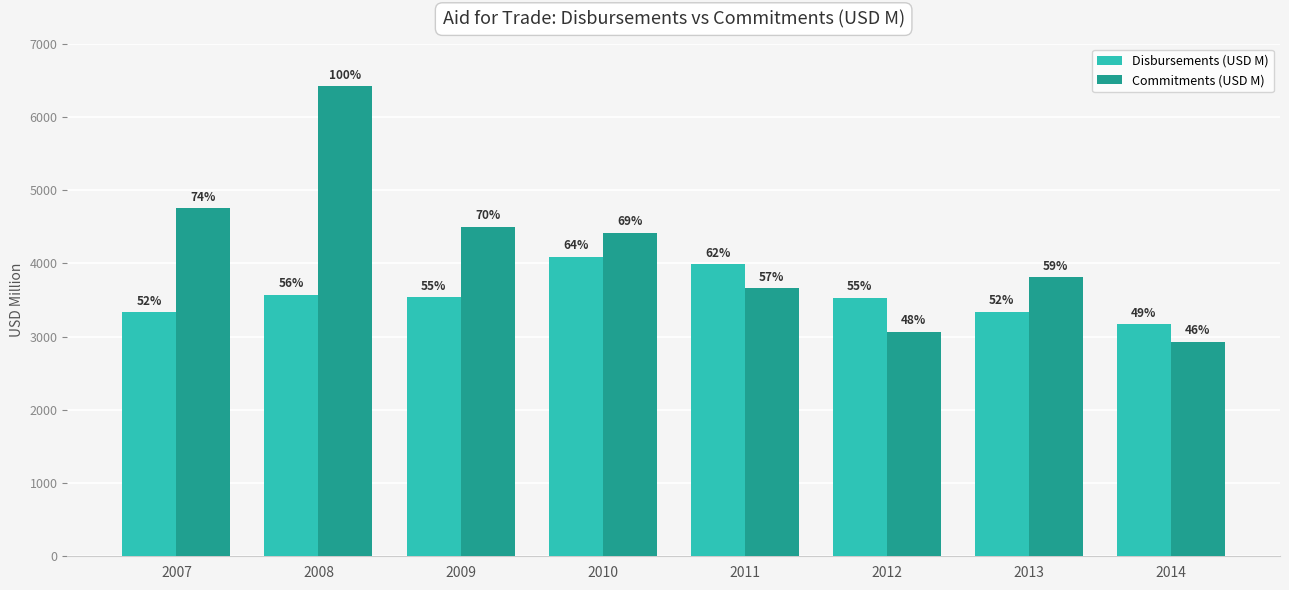

Does the chart contain any negative values?

No